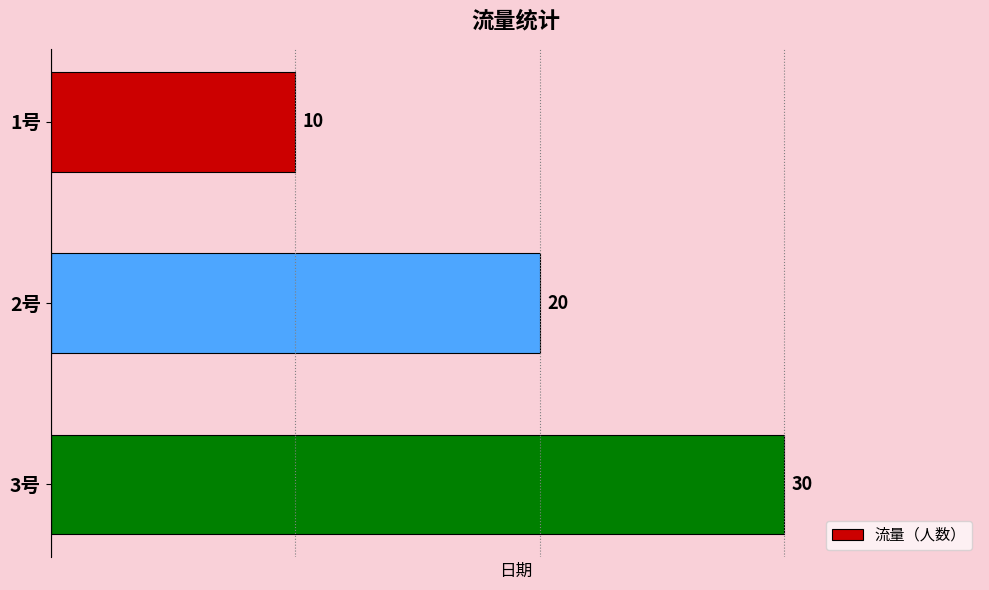

What is the average value?

20